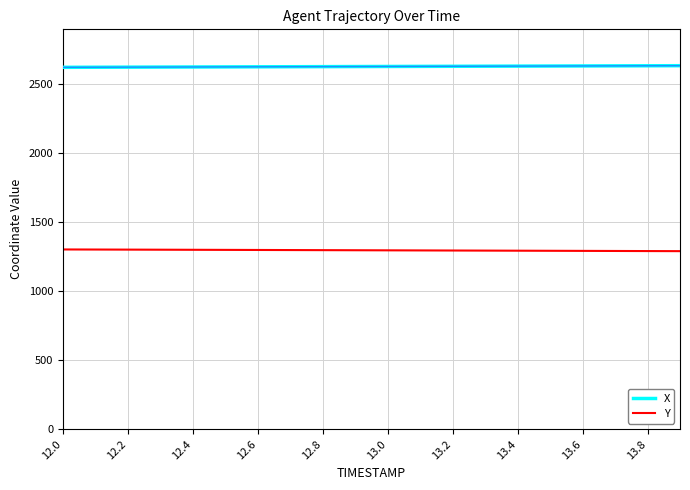

What are all the series names shown in the legend?

X, Y